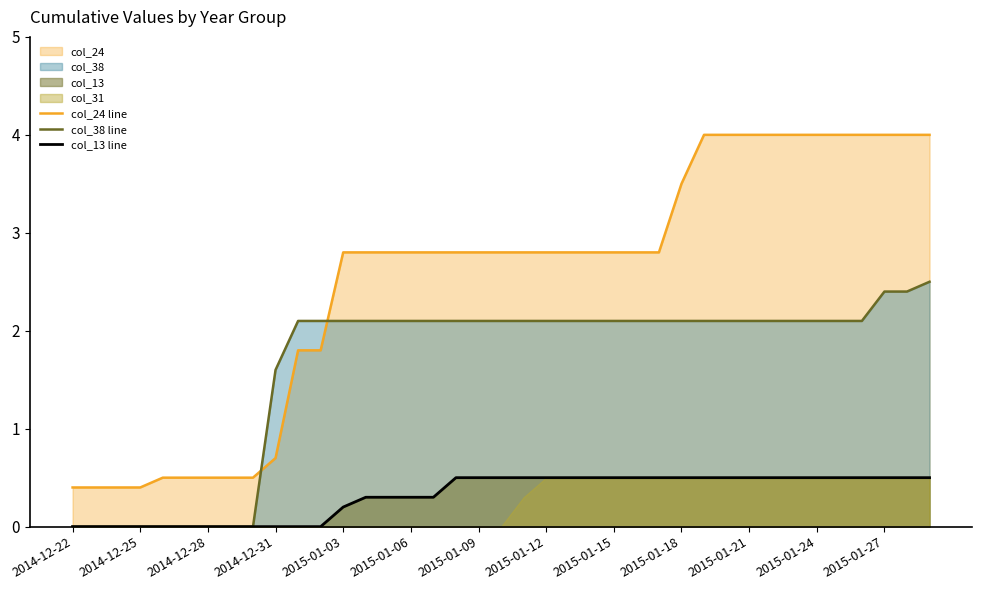

True or false: col_24 line and col_38 line cross at least once.

True